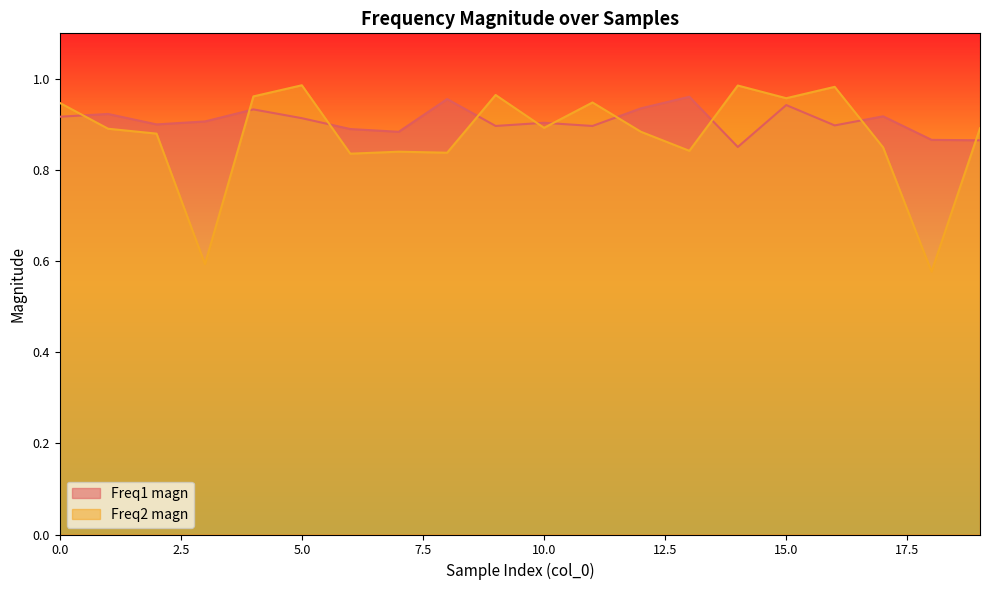

How many interior local peaks does the Freq1 magn series have?

7